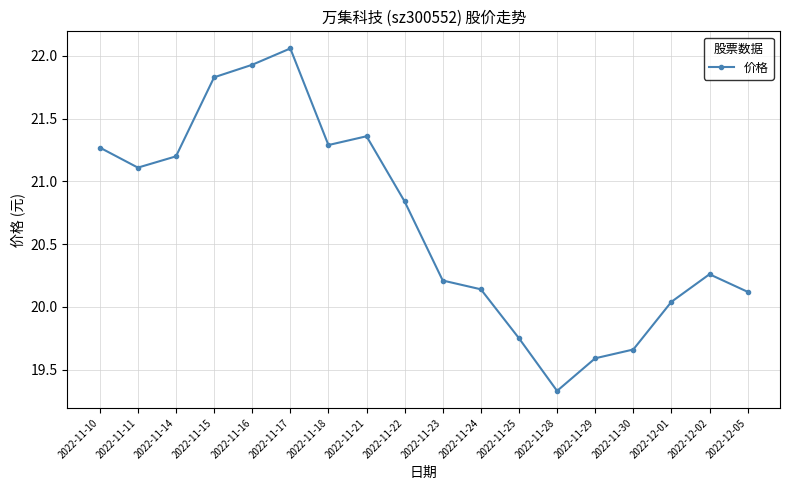

The value at 2022-11-21 is 34.2. True or false?

False